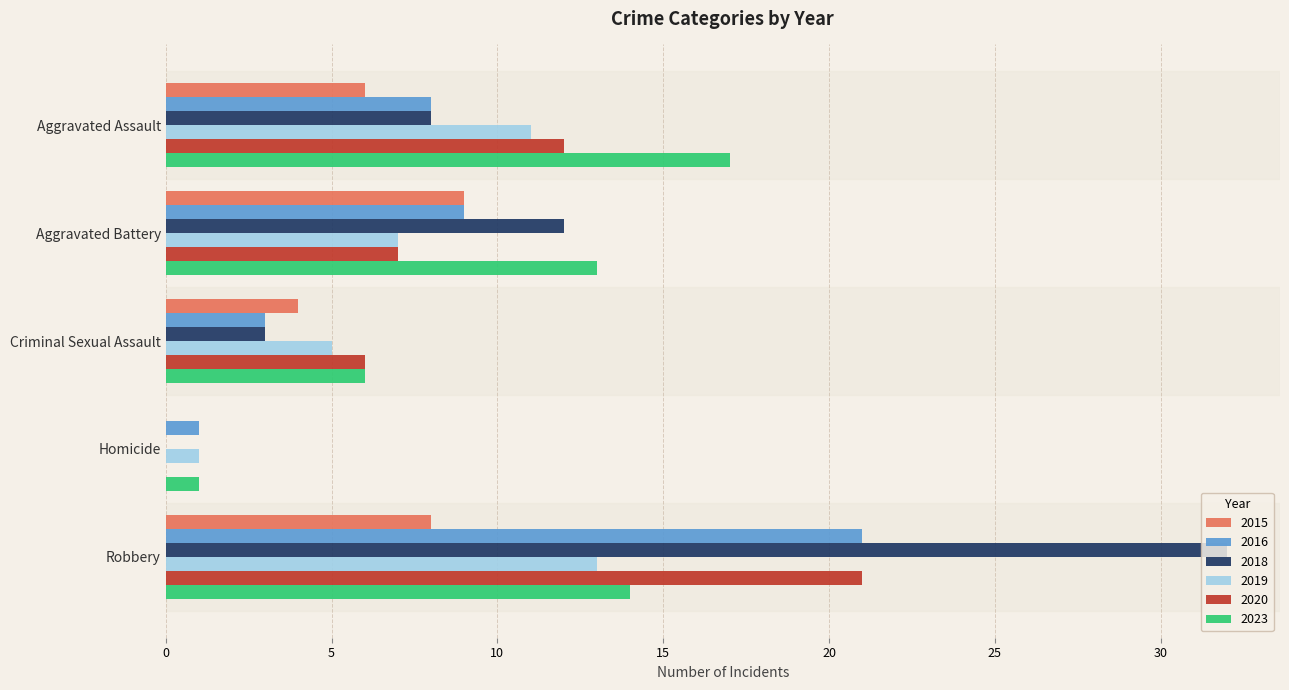

What is the maximum value shown in the chart?

32